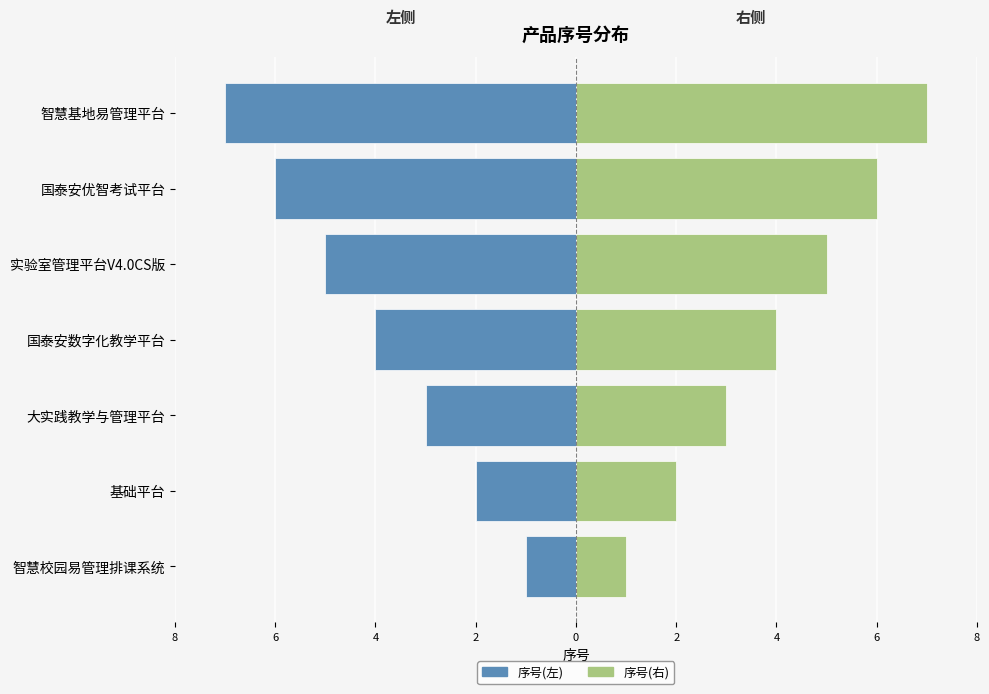

Are the bars grouped side by side (vs. stacked)?

Yes